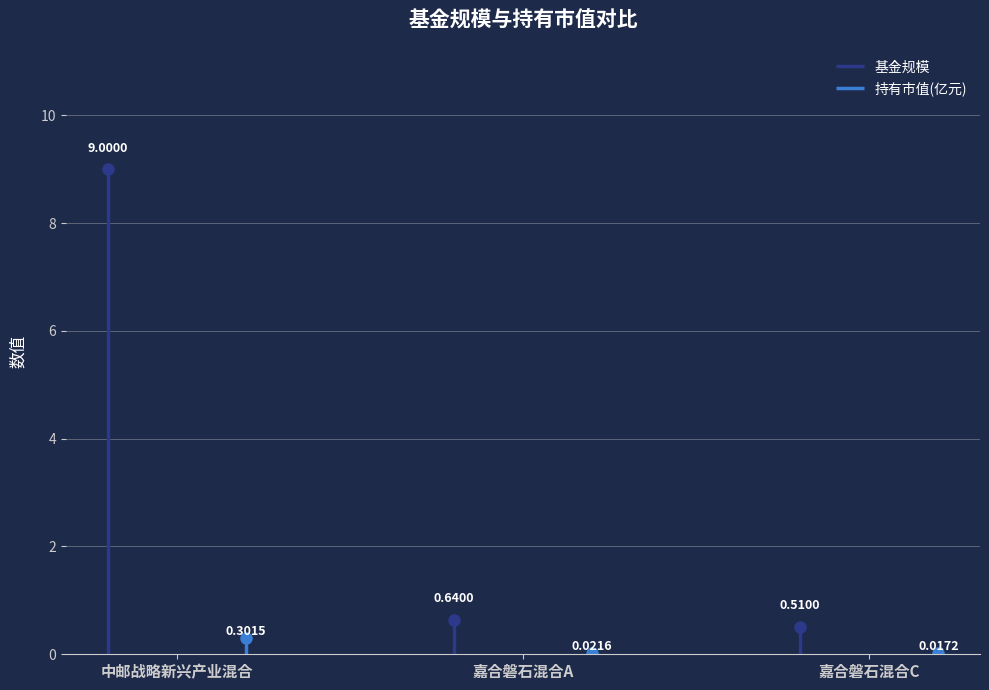

What is the value of the 基金规模 point at the 1st from the left?

9.0